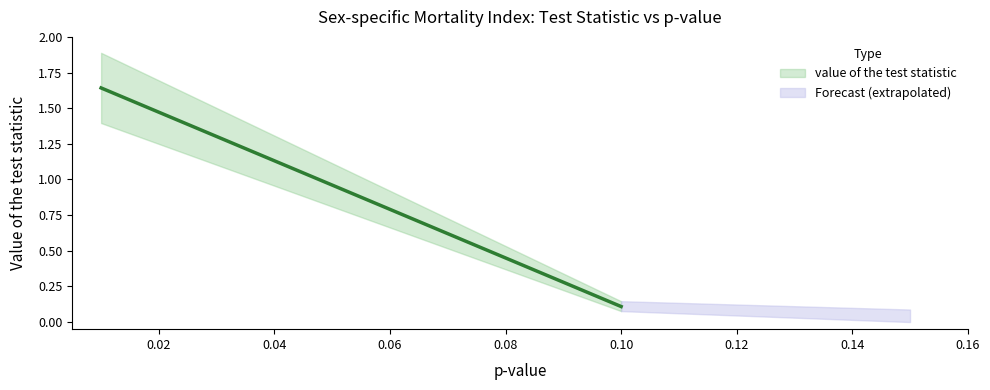

List the labels in order of value, smallest first.

0.1, 0.1, 0.01